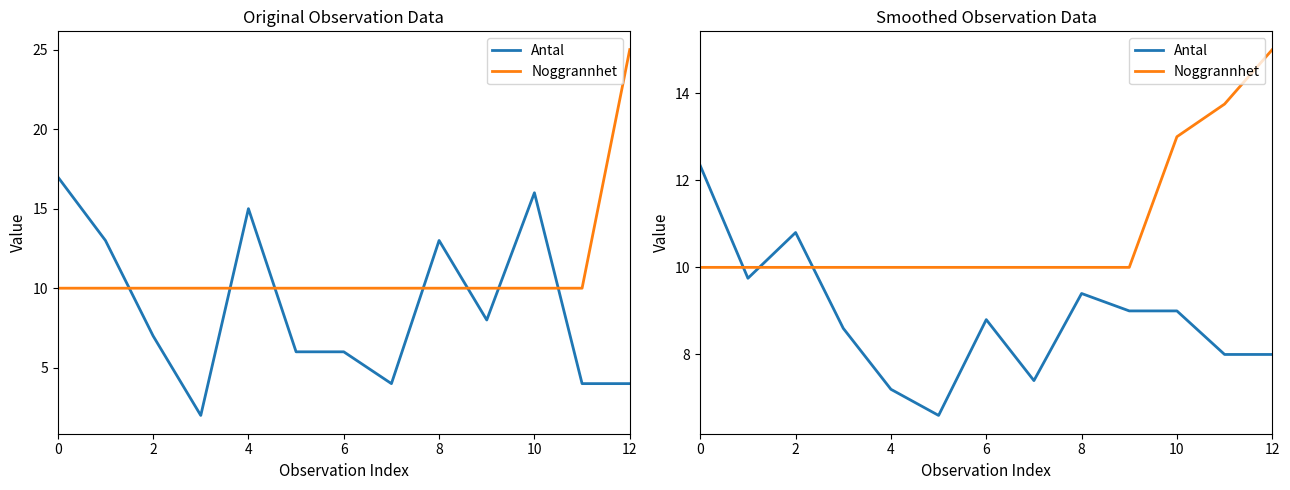

How many times do Noggrannhet and Antal cross each other?

3